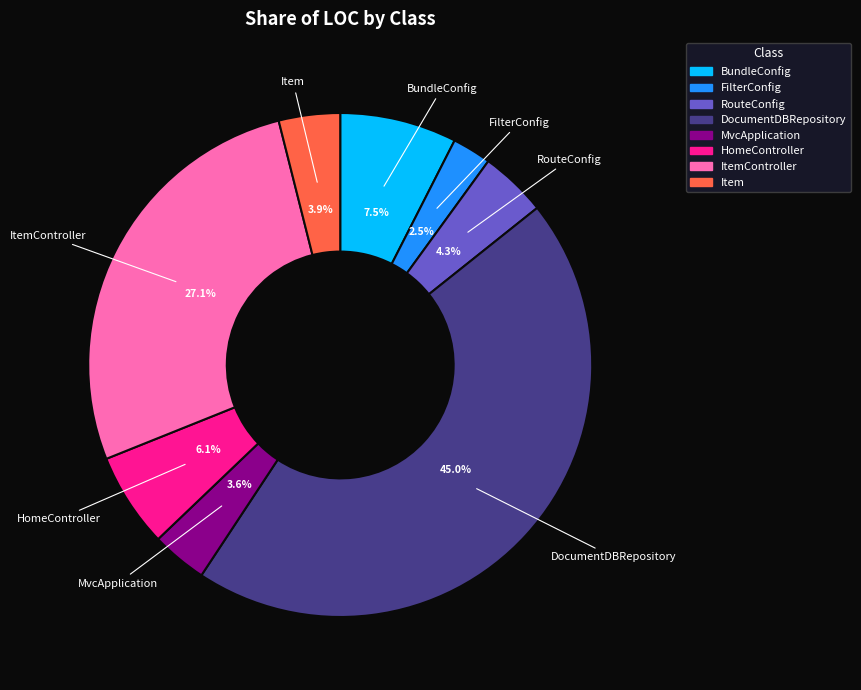

Is there any slice that represents more than half of the pie?

No